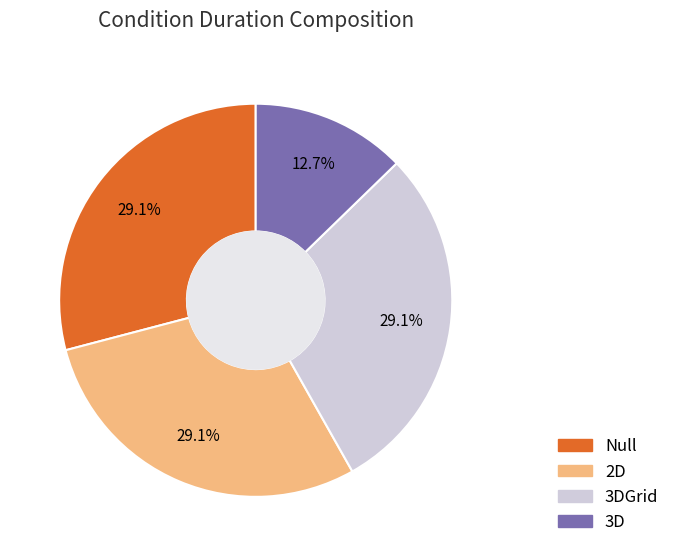

Does any single category account for the majority?

No